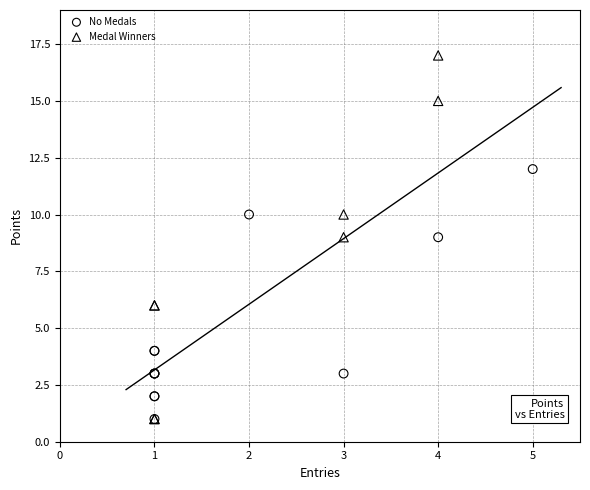

Which series has the widest spread of Y values?

Medal Winners